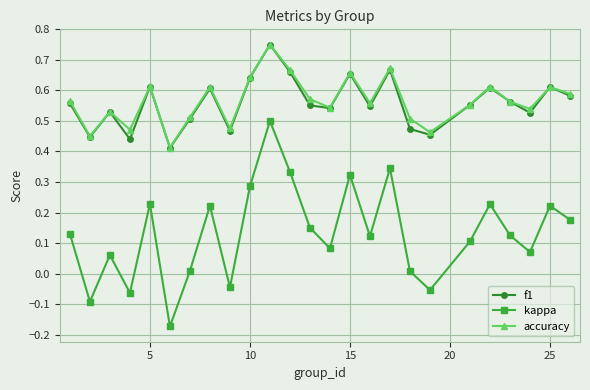

True or false: f1 and kappa intersect in this chart.

False